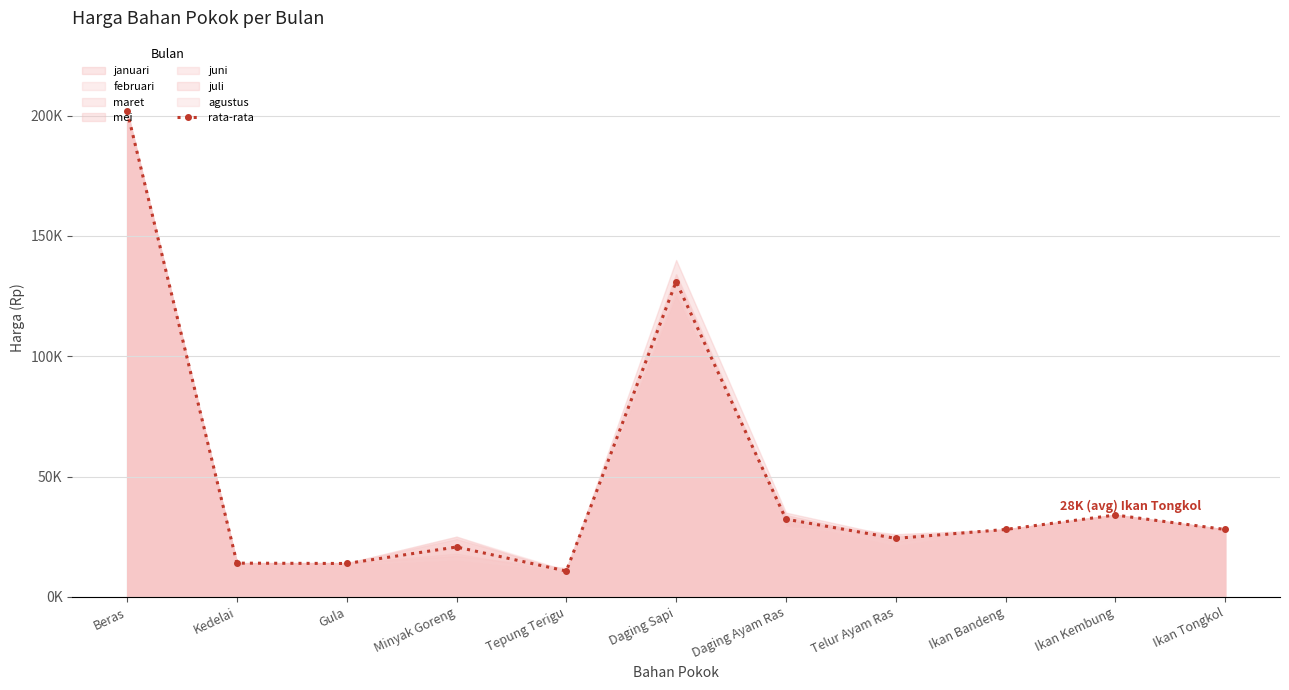

What value does the data have at Daging Ayam Ras?

32285.7